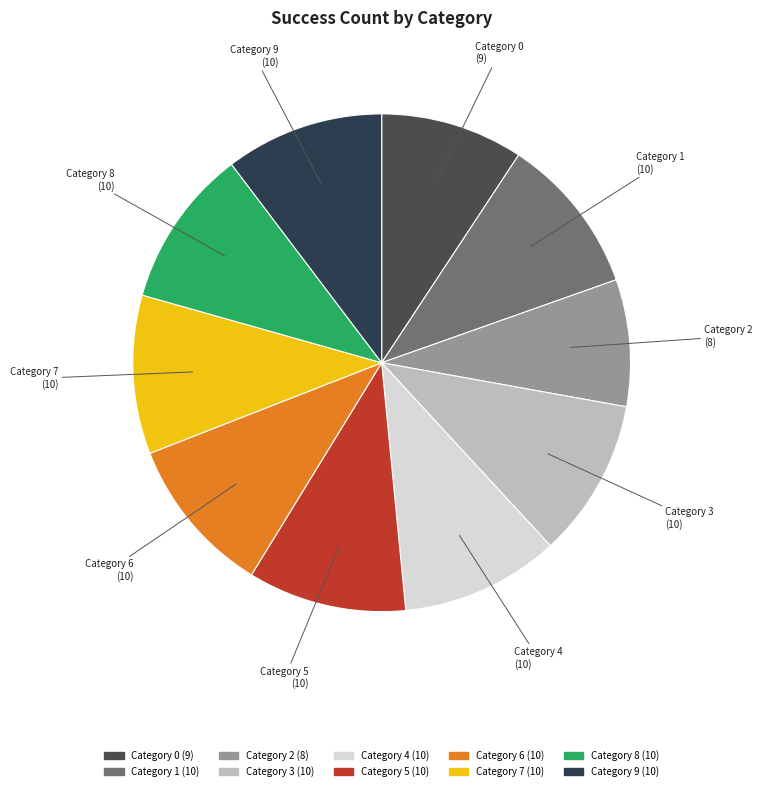

Do Category 8 and Category 4 together represent more than half of the pie?

No